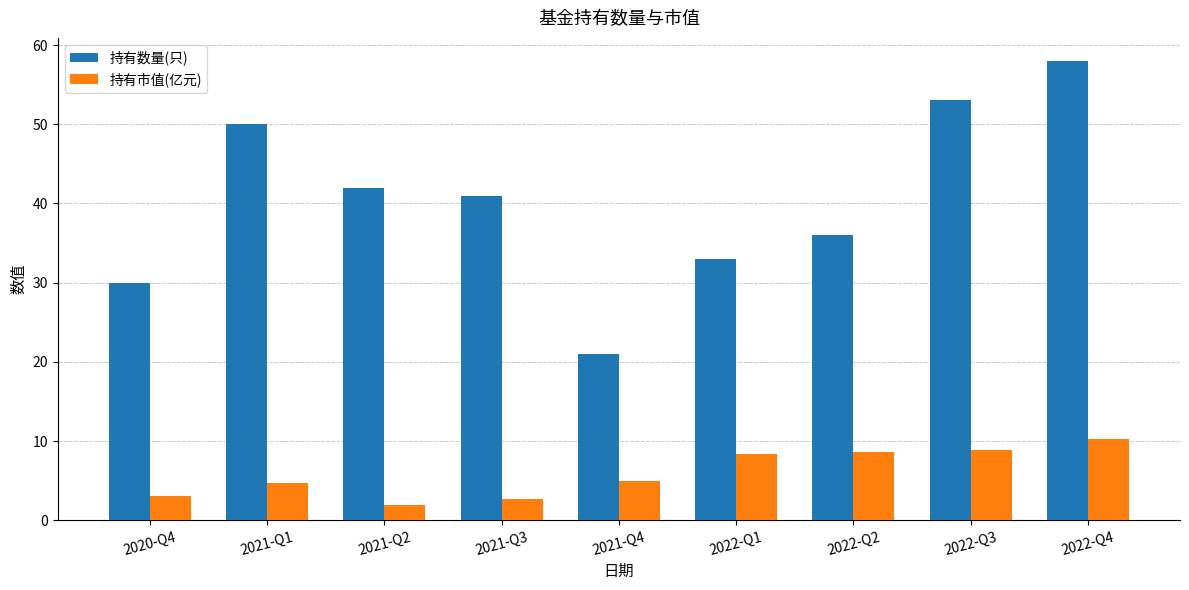

What is the approximate value of 持有市值(亿元) at 2022-Q4?

10.3